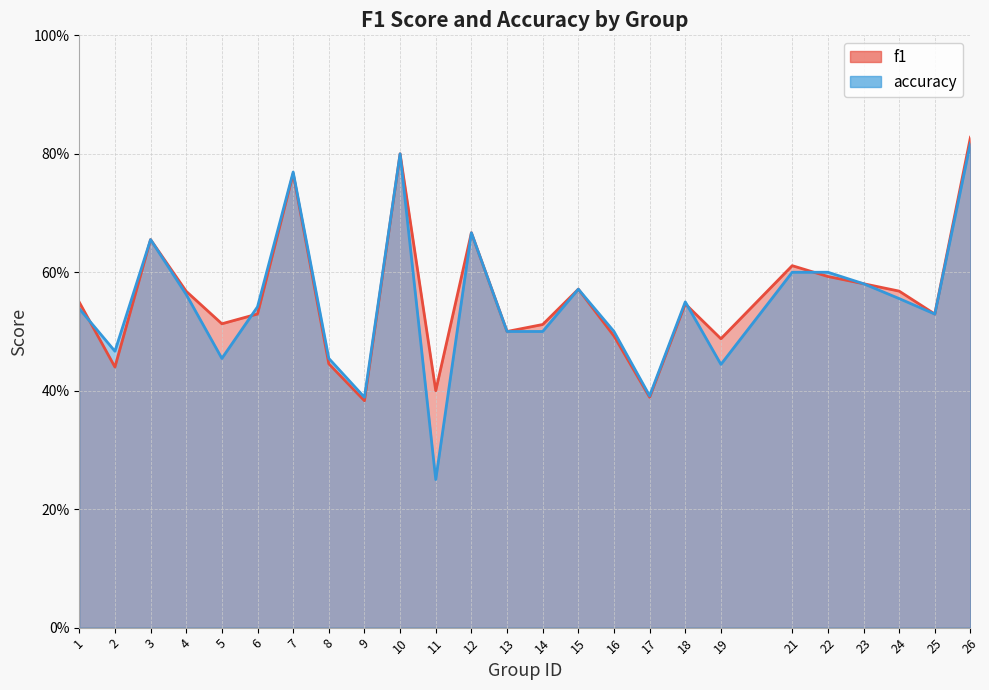

How many interior local peaks does the accuracy series have?

6